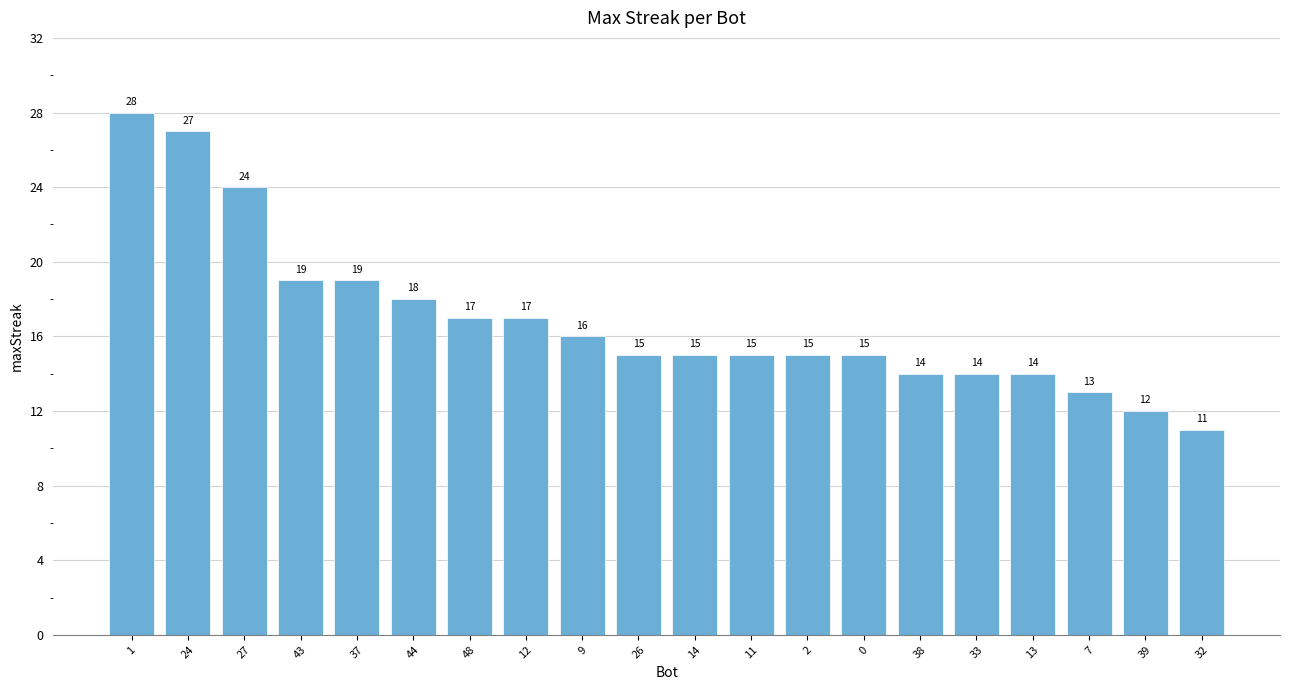

What is the difference between the maximum and second lowest values?

16